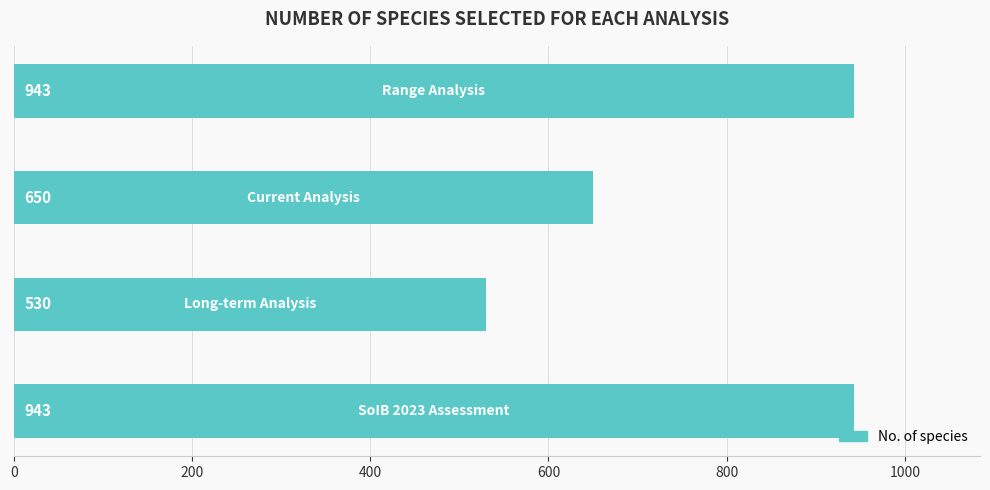

How many values are between 650 and 943?

3